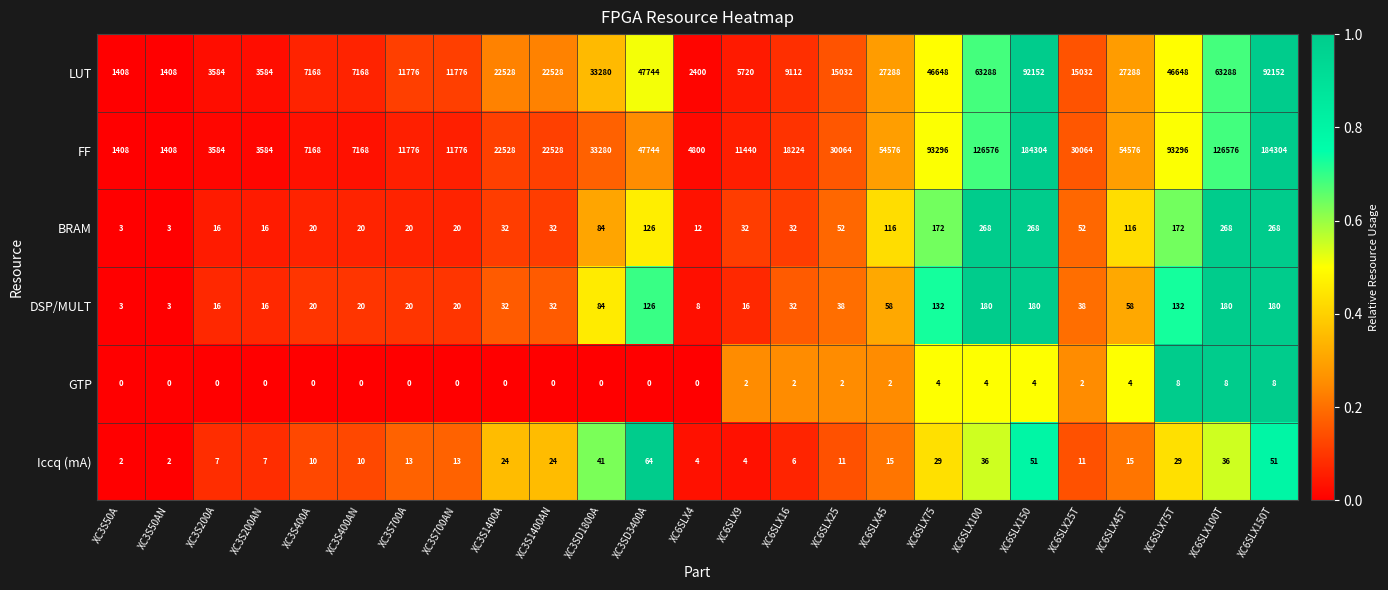

What is the difference between the DSP/MULT values at XC3SD1800A and XC6SLX100T?

96